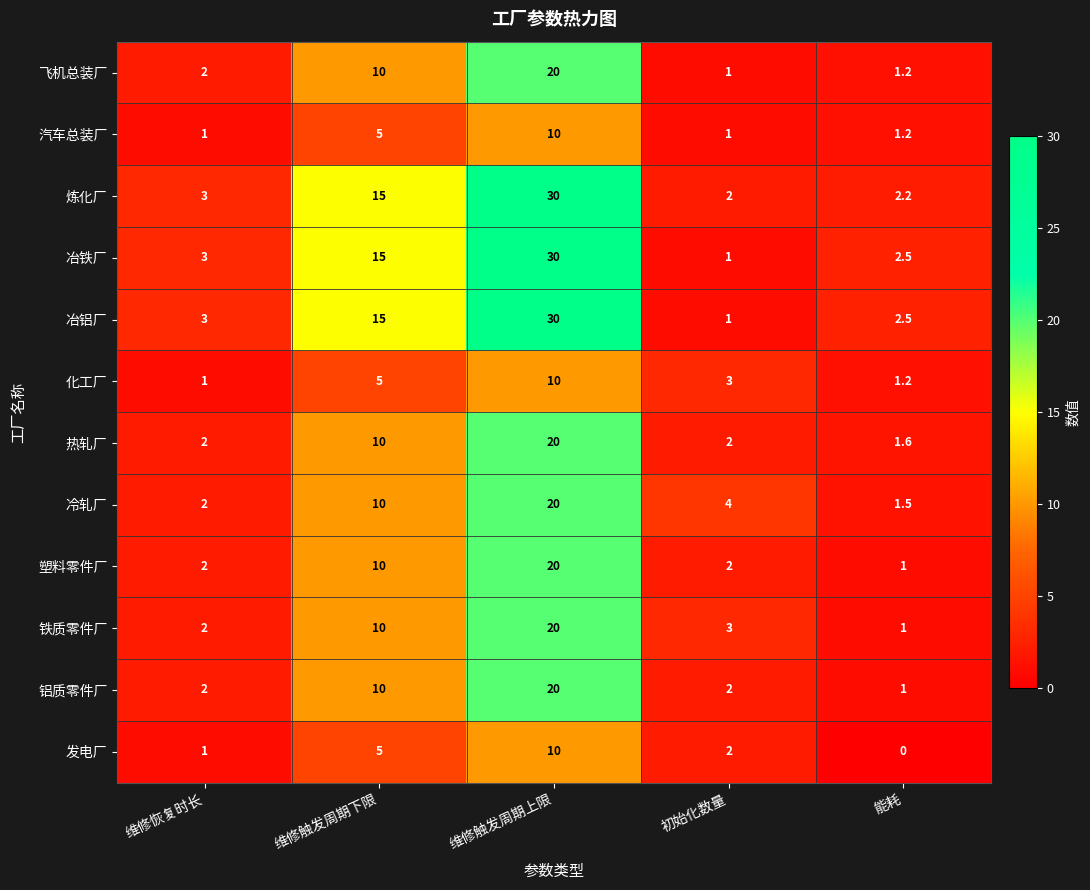

Between 维修触发周期上限 and 能耗, which series saw the biggest shift?

炼化厂